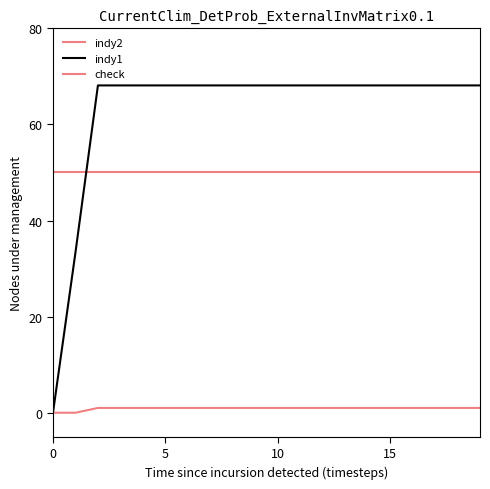

Is this an area chart (filled region under the line)?

No